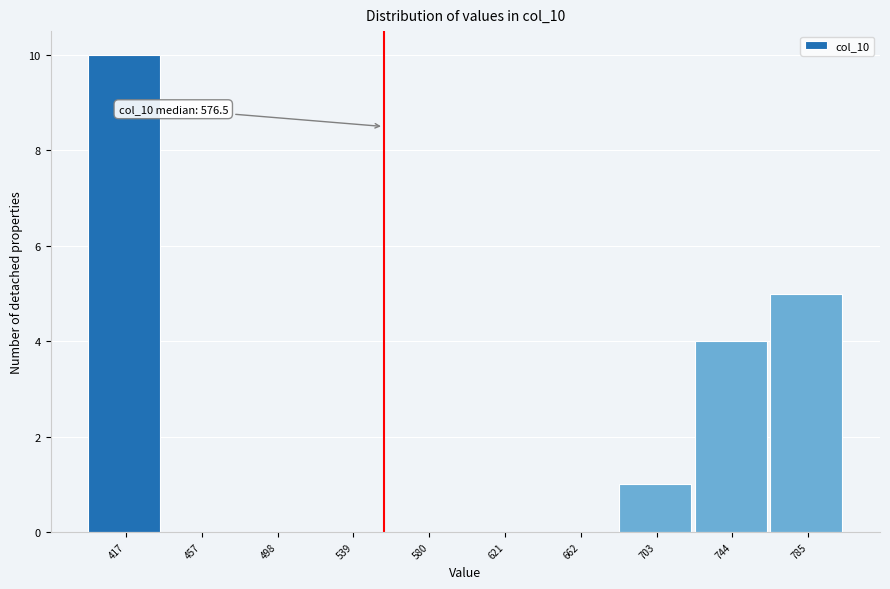

Reading left to right, transcribe all the data shown in this chart.

417=10	457=0	498=0	539=0	580=0	621=0	662=0	703=1	744=4	785=5